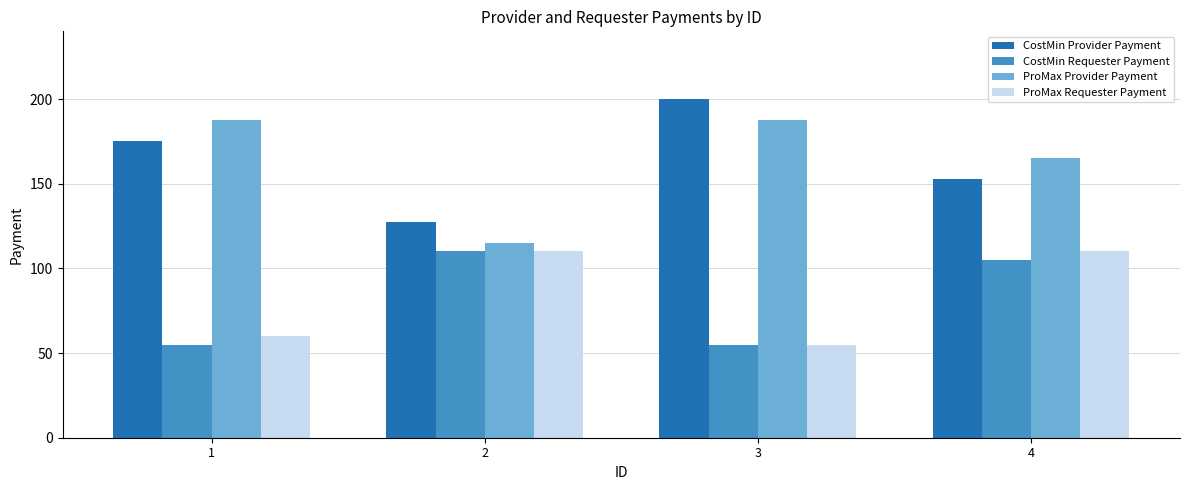

What is the difference between the ProMax Requester Payment values at 3 and 4?

55.0